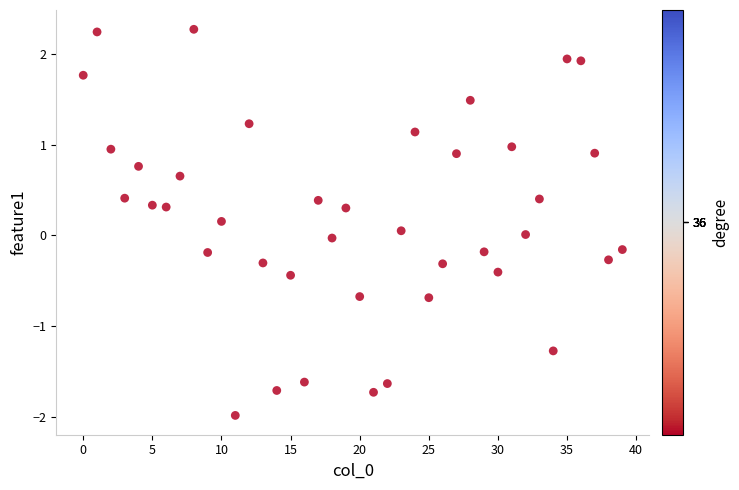

What is the range of Y values (max minus min)?

4.3